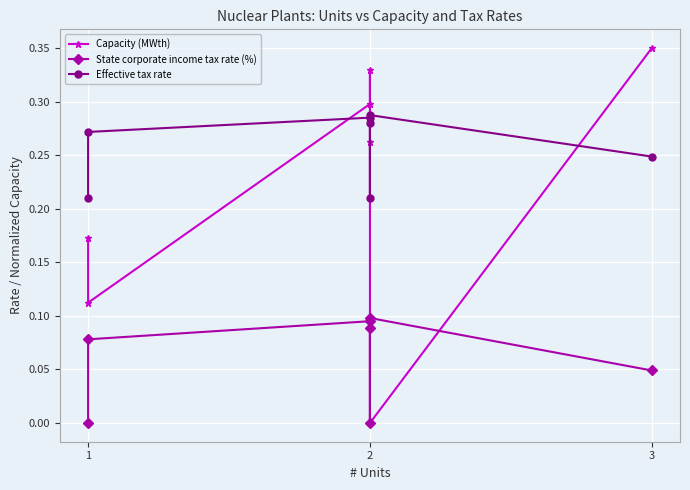

True or false: Effective tax rate and Capacity (MWth) intersect in this chart.

True